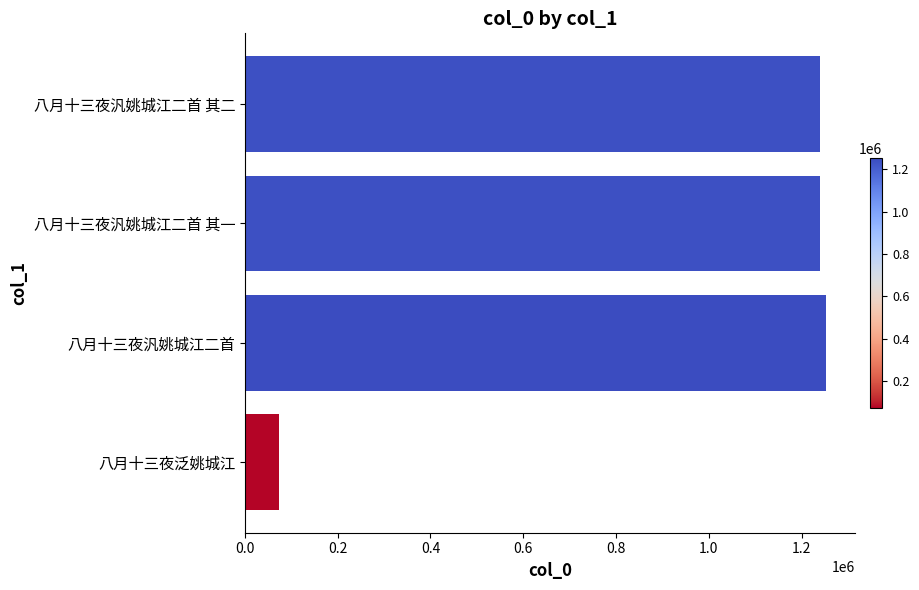

The chart shows a value of 1774718 at 八月十三夜汎姚城江二首. True or false?

False